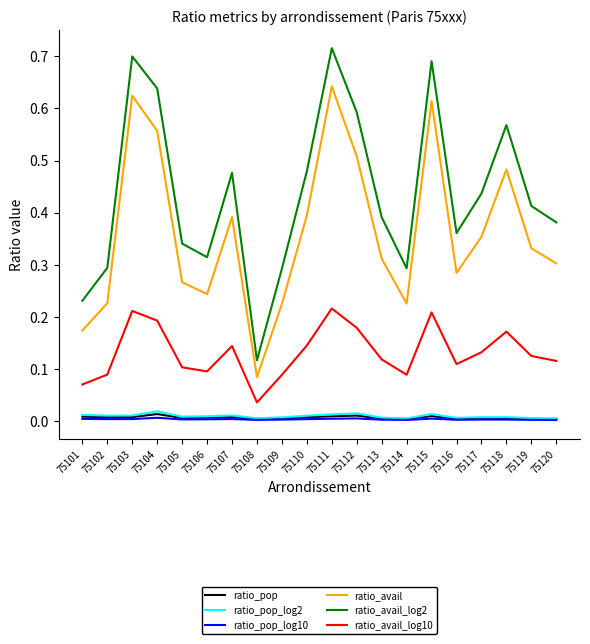

Which series has the widest spread of values?

ratio_avail_log2